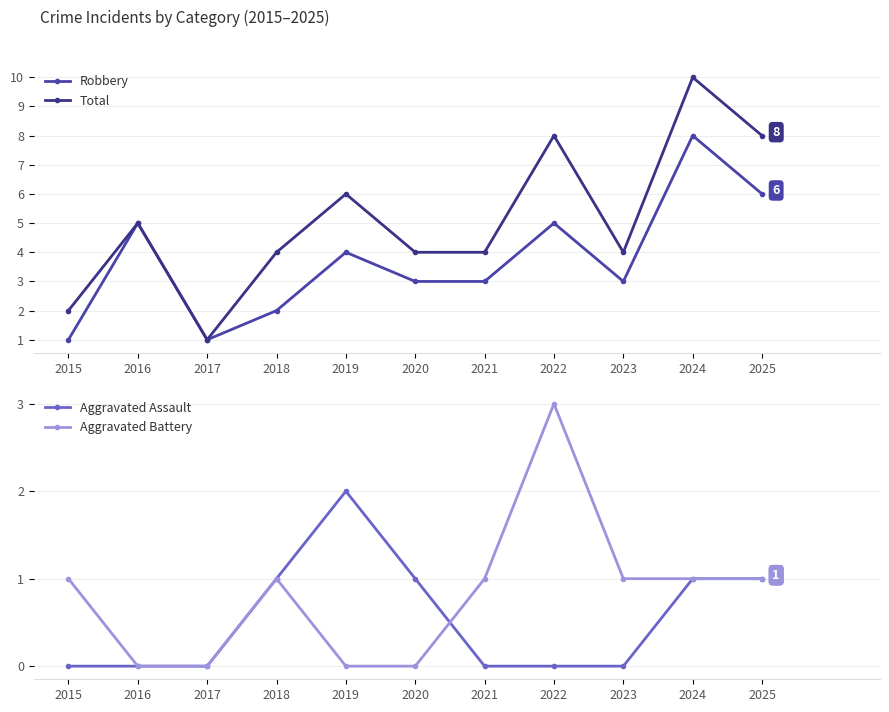

Is this an area chart (filled region under the line)?

No